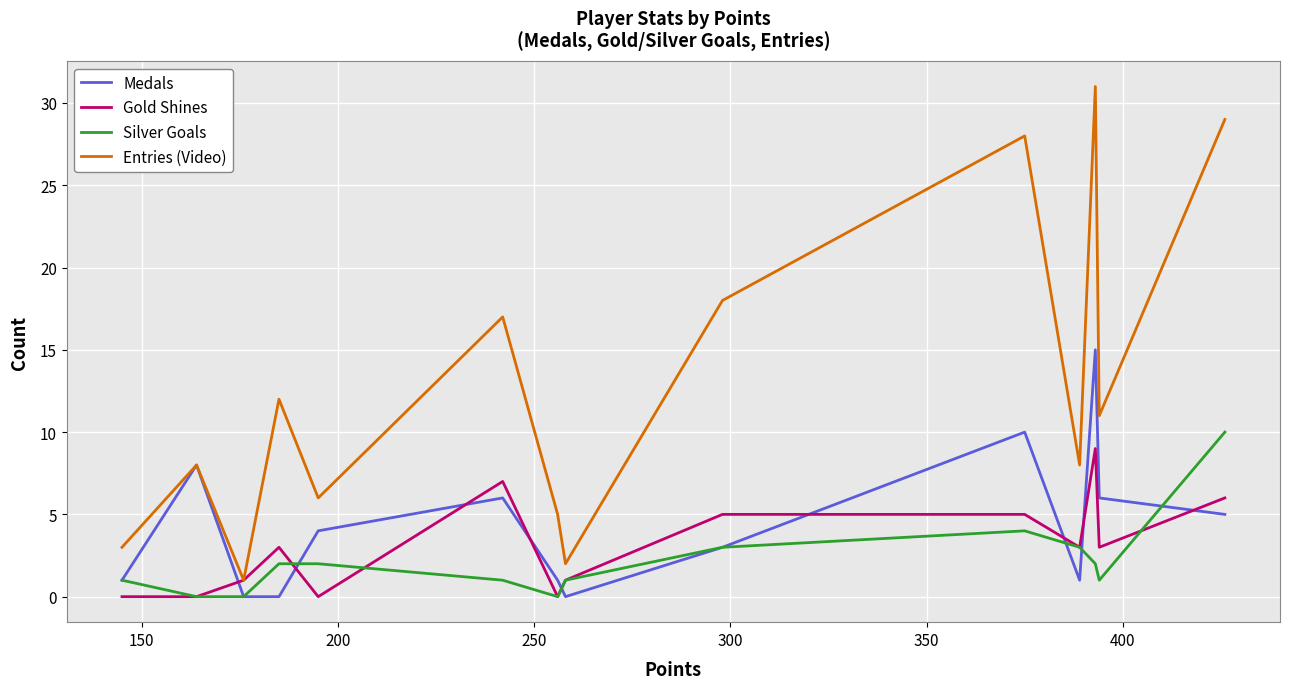

Which series has the widest spread of values?

Entries (Video)